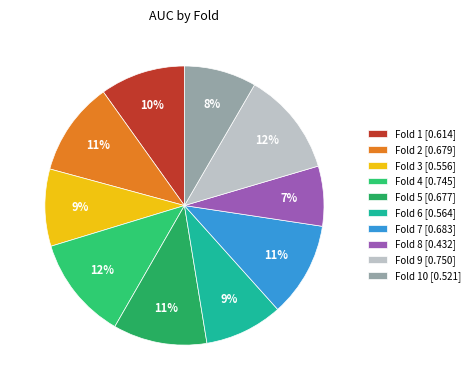

Is there a majority slice in this chart?

No